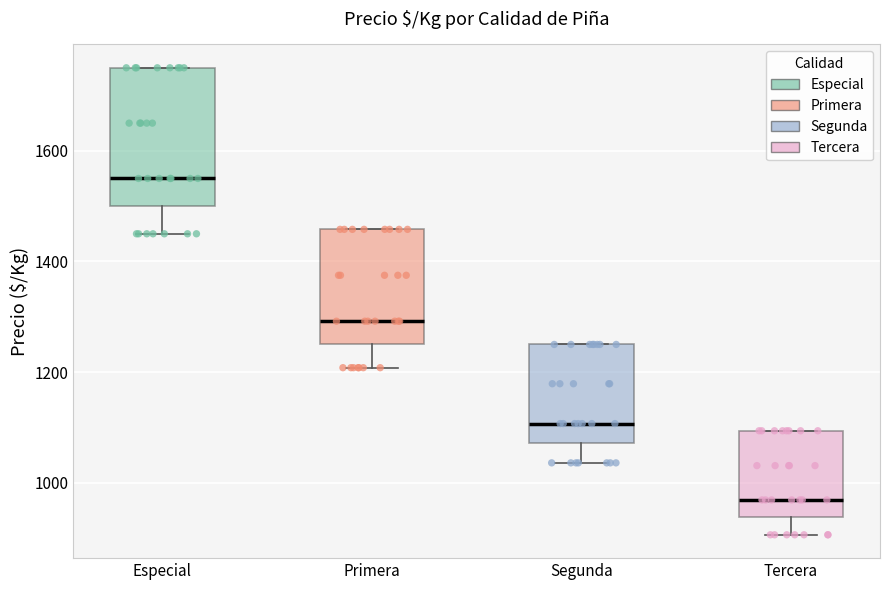

Where is the lower edge of the box for Segunda on the y-axis? The values are not printed on the chart, so give them approximately, as read against the axis.

1080